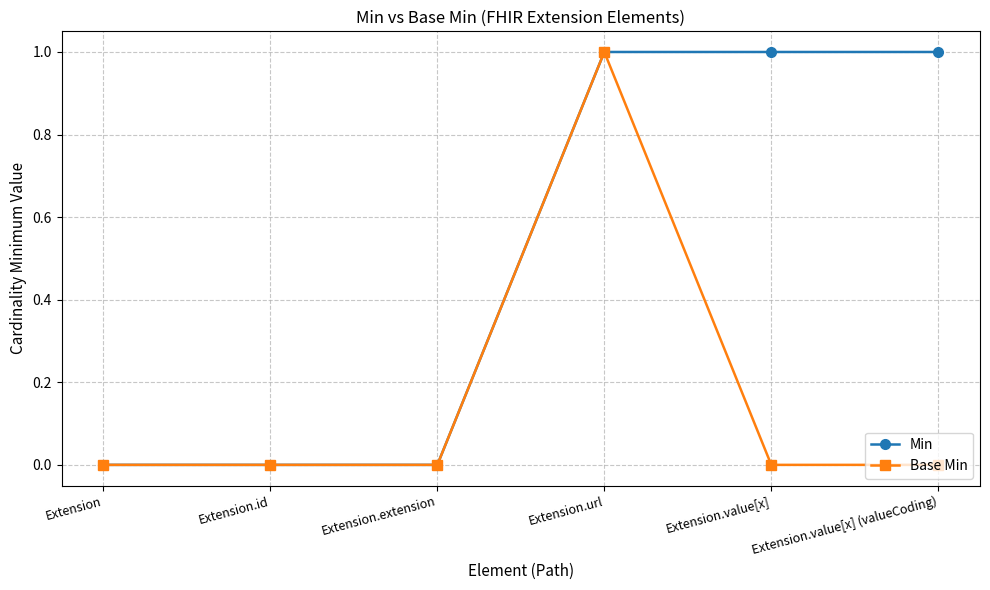

The Min series shows 1 at Extension.url. True or false?

True